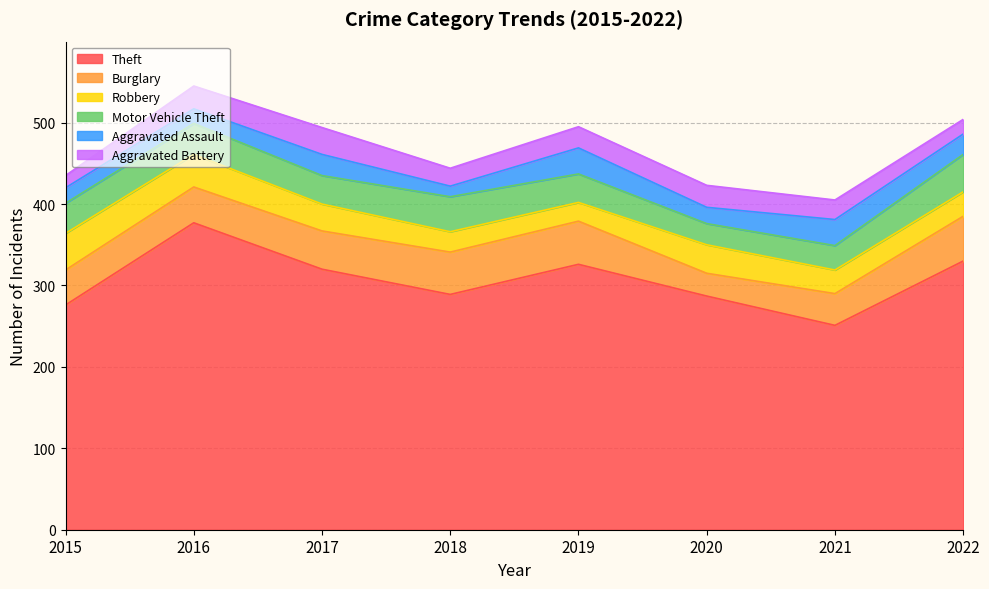

Reading right to left, list all the values displayed in this chart.

Theft: 2022=330	2021=251	2020=287	2019=326	2018=289	2017=320	2016=377	2015=276
Burglary: 2022=55	2021=39	2020=28	2019=53	2018=52	2017=47	2016=44	2015=43
Robbery: 2022=30	2021=29	2020=35	2019=23	2018=25	2017=33	2016=40	2015=45
Motor Vehicle Theft: 2022=46	2021=30	2020=26	2019=35	2018=43	2017=35	2016=38	2015=37
Aggravated Assault: 2022=25	2021=32	2020=20	2019=32	2018=13	2017=26	2016=18	2015=19
Aggravated Battery: 2022=18	2021=24	2020=27	2019=26	2018=22	2017=33	2016=28	2015=15